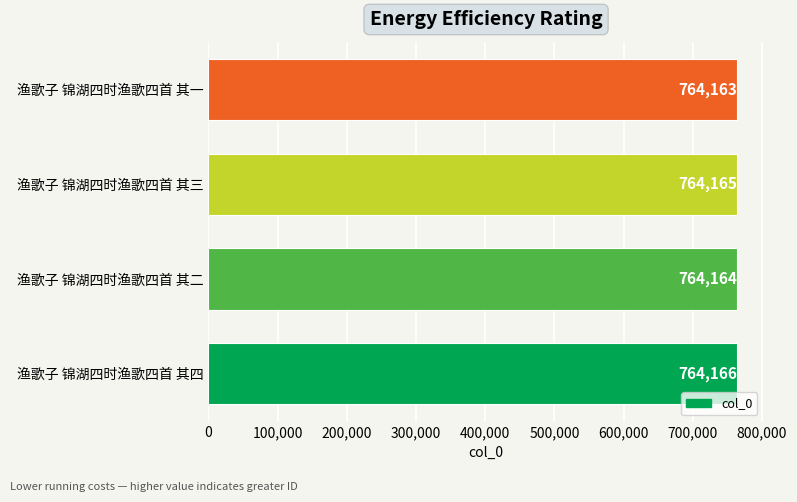

Count the values in the range 764164 to 764166.

3